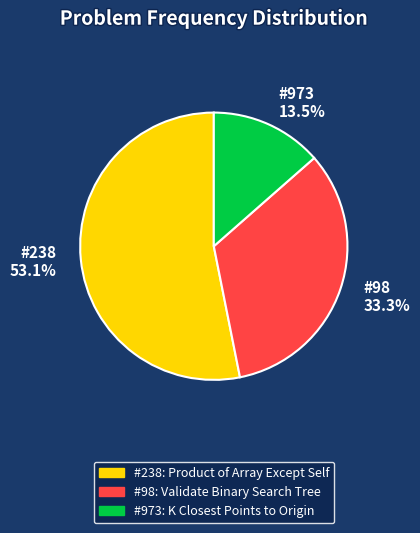

Is there any slice that represents more than half of the pie?

Yes